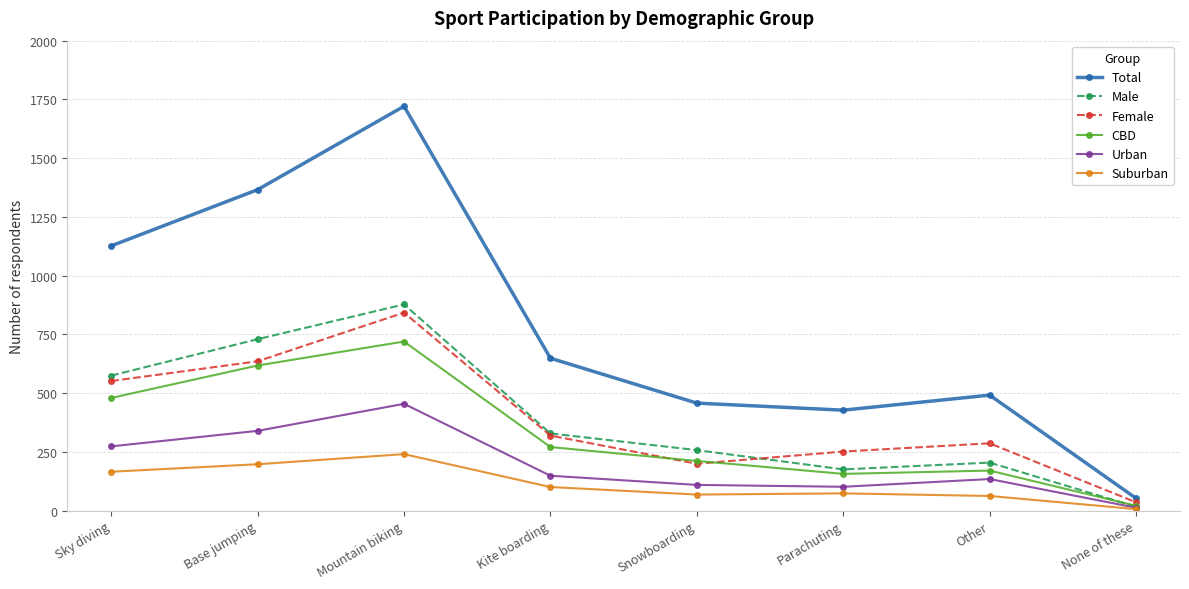

True or false: Urban and Female cross at least once.

False